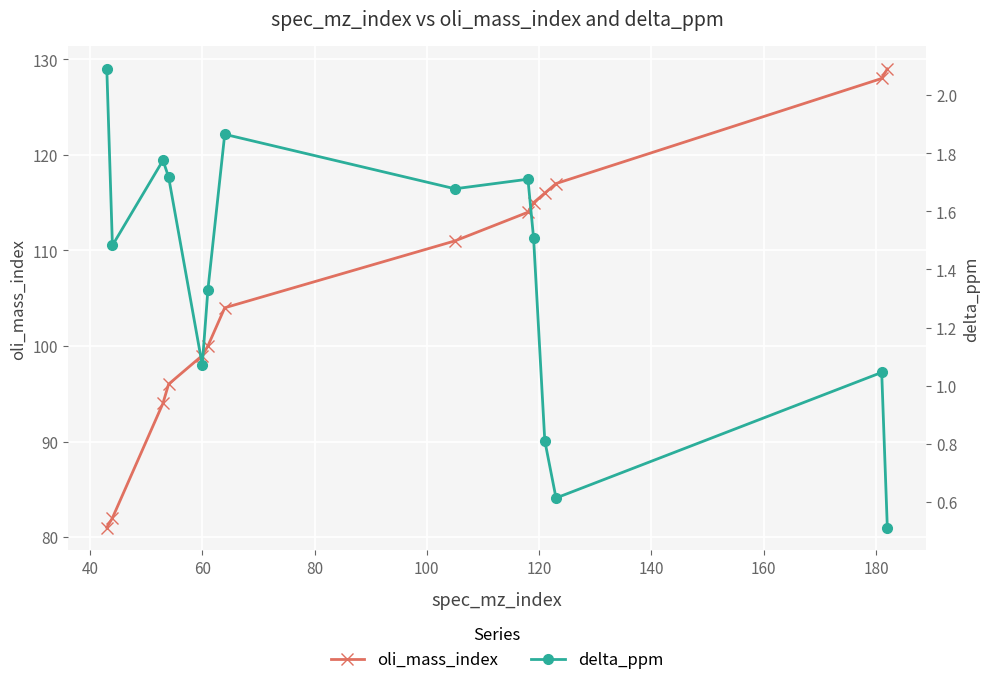

What is the value of the oli_mass_index point at the 14th from the left?

129